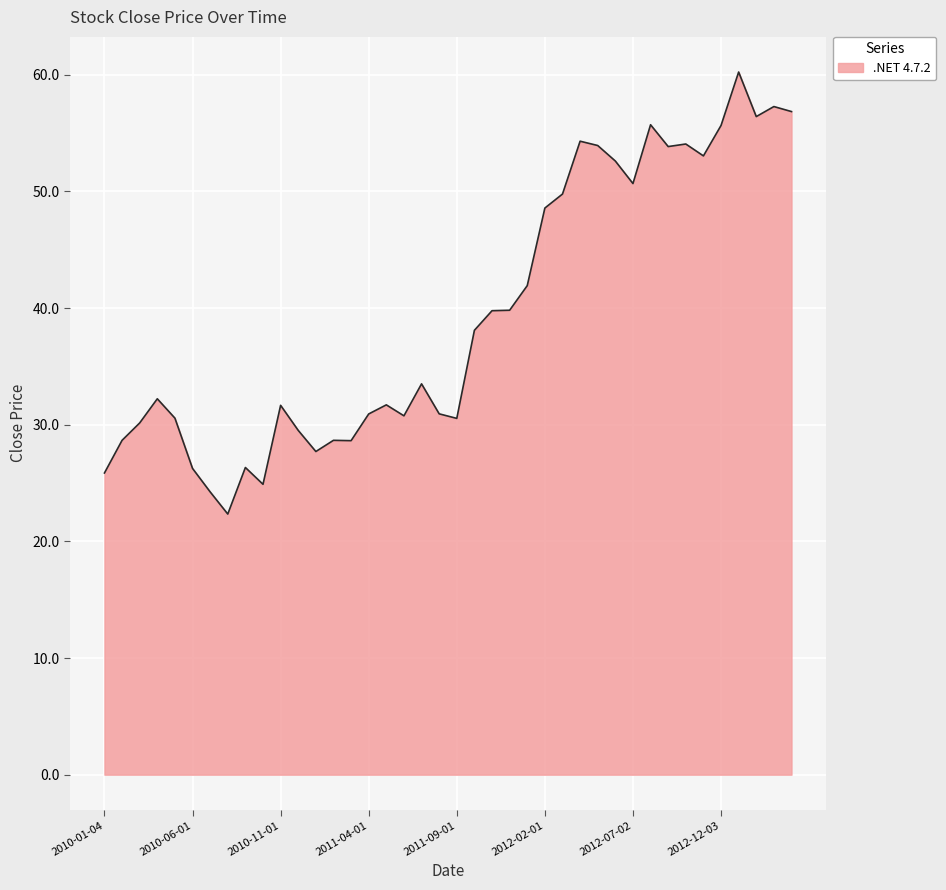

What is the smallest value displayed?

22.3